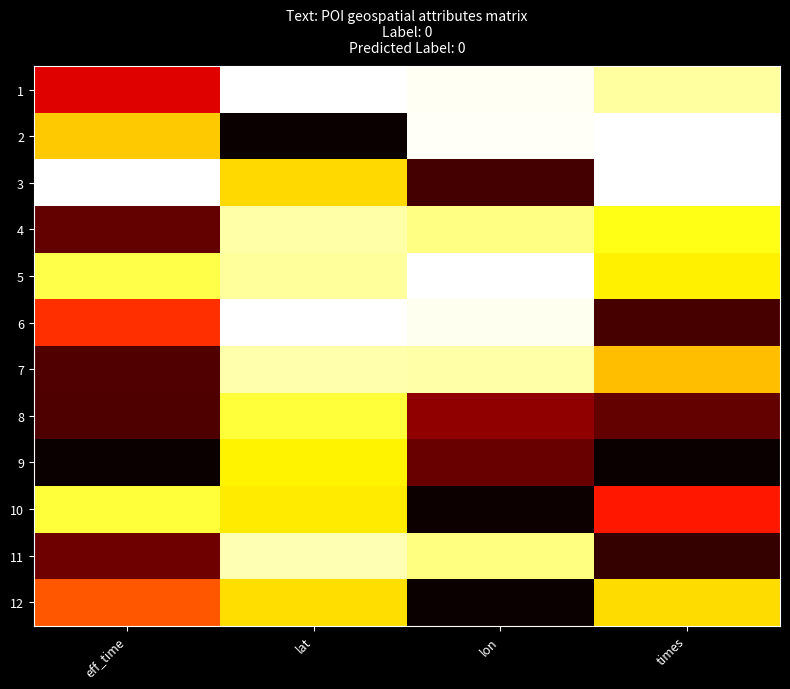

Reading left to right, transcribe all the data shown in this chart.

1: eff_time=0.3	lat=1.0	lon=1.0	times=0.9
2: eff_time=0.7	lat=0.0	lon=1.0	times=1.0
3: eff_time=1.0	lat=0.7	lon=0.1	times=1.0
4: eff_time=0.1	lat=0.9	lon=0.9	times=0.8
5: eff_time=0.8	lat=0.9	lon=1.0	times=0.7
6: eff_time=0.4	lat=1.0	lon=1.0	times=0.1
7: eff_time=0.1	lat=0.9	lon=0.9	times=0.6
8: eff_time=0.1	lat=0.8	lon=0.2	times=0.1
9: eff_time=0.0	lat=0.7	lon=0.1	times=0.0
10: eff_time=0.8	lat=0.7	lon=0.0	times=0.4
11: eff_time=0.2	lat=0.9	lon=0.9	times=0.1
12: eff_time=0.5	lat=0.7	lon=0.0	times=0.7